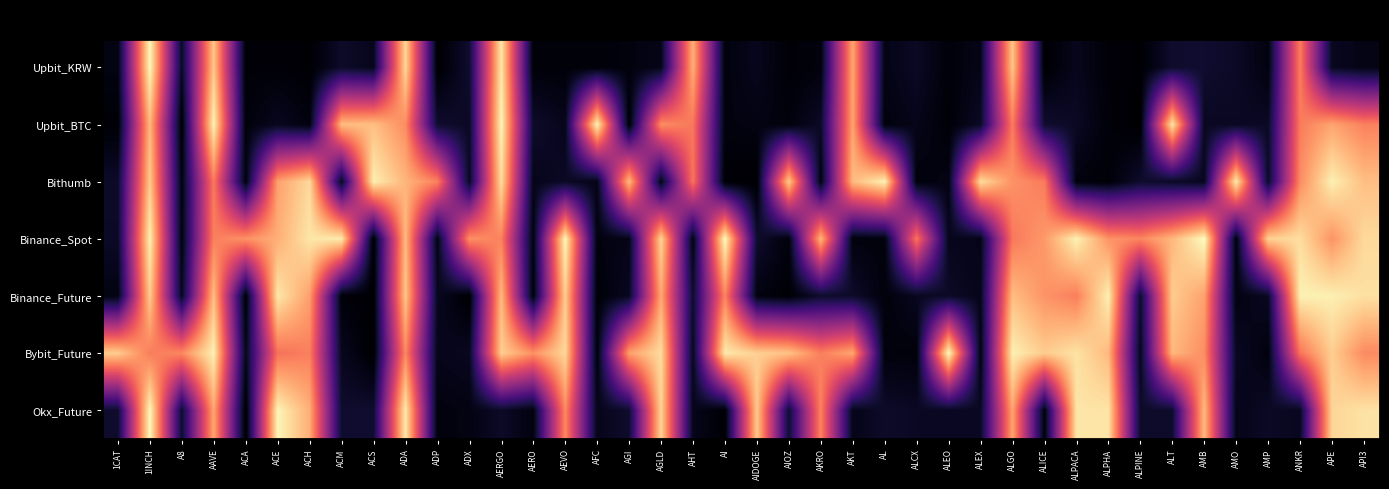

Between AEVO and AKT, which is larger?

AKT